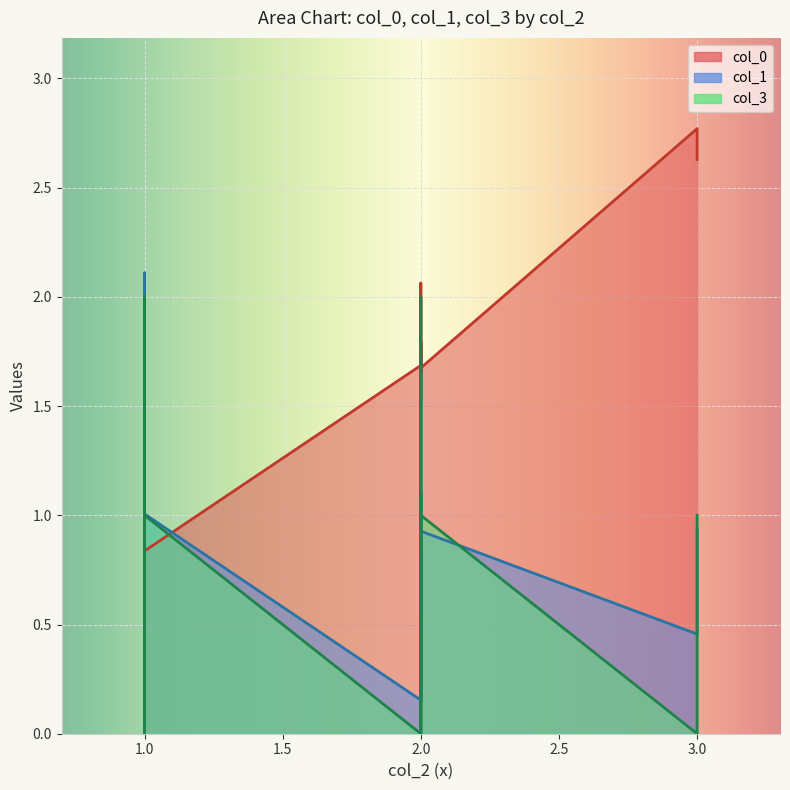

After their last crossing, which series has the higher values: col_1 or col_3?

col_1